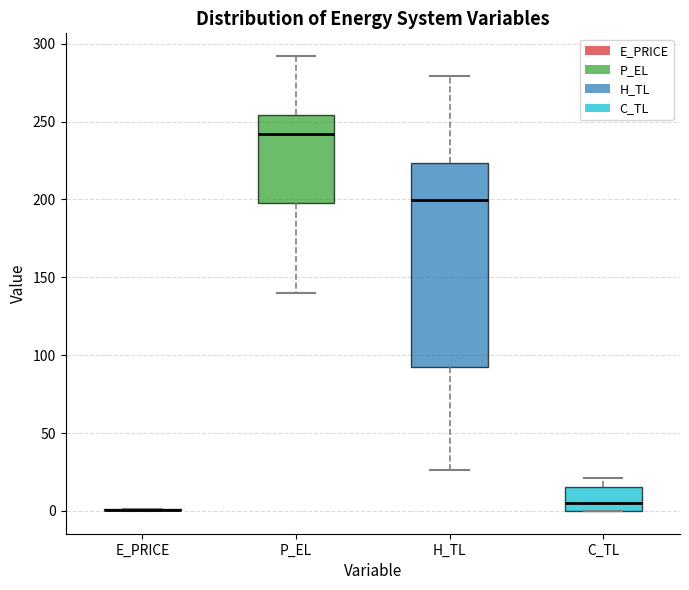

Reading left to right, transcribe this box plot: for each box, give where its median line is, the range the box spans, and where its two whiskers end, as read against the y-axis. The values are not printed on the chart, so give them approximately, as read against the axis.

E_PRICE: box collapsed to a line at 0, whiskers 0 to 0
P_EL: median 240, box 200 to 255, whiskers 140 to 290
H_TL: median 200, box 90 to 225, whiskers 25 to 280
C_TL: median 5, box 0 to 15, whiskers 0 to 20